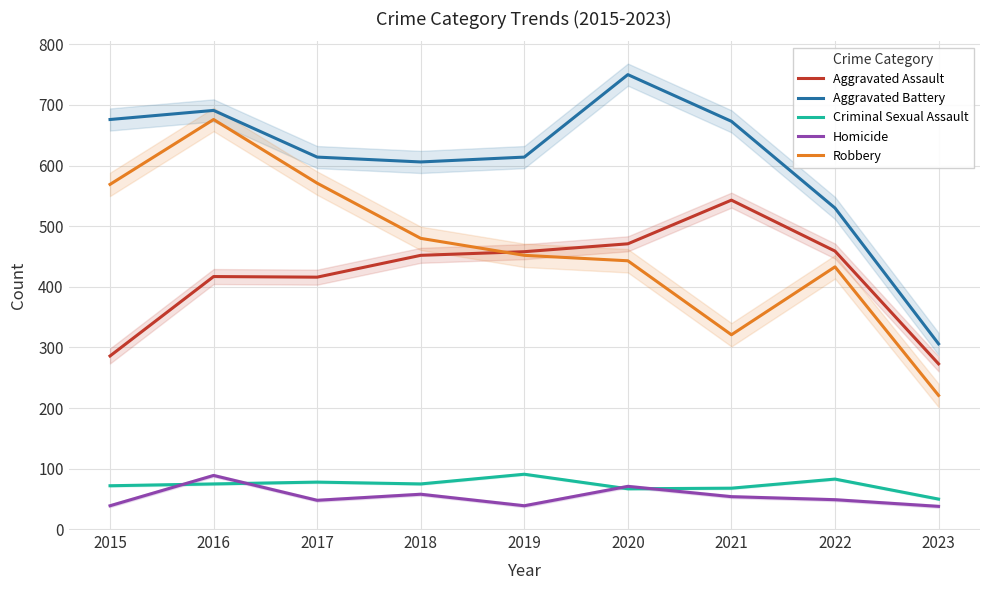

What is the greatest value displayed?

750